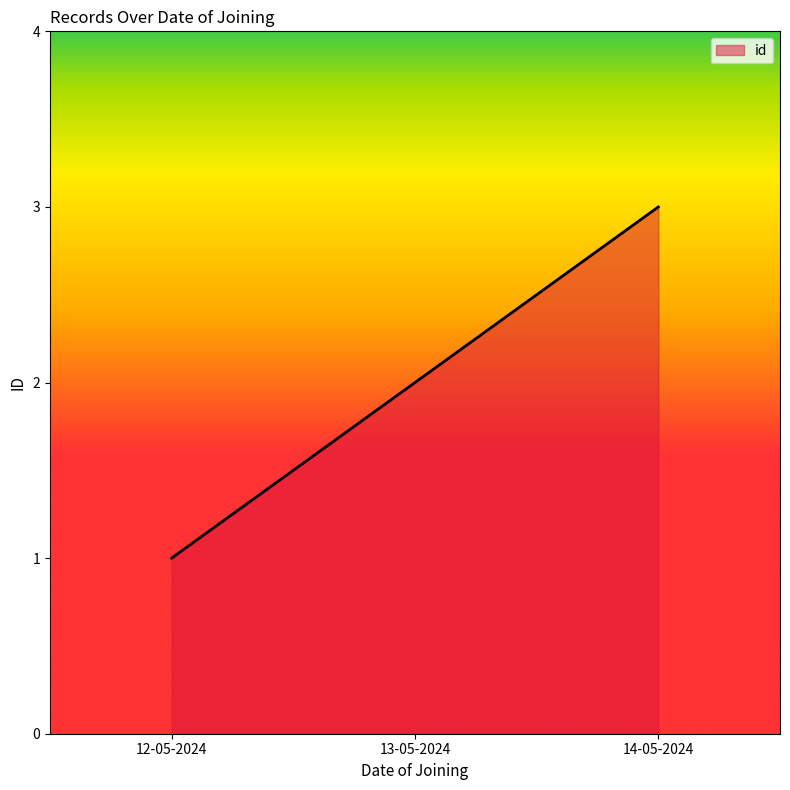

What is the ratio of the value at 14-05-2024 to the value at 12-05-2024?

3.0